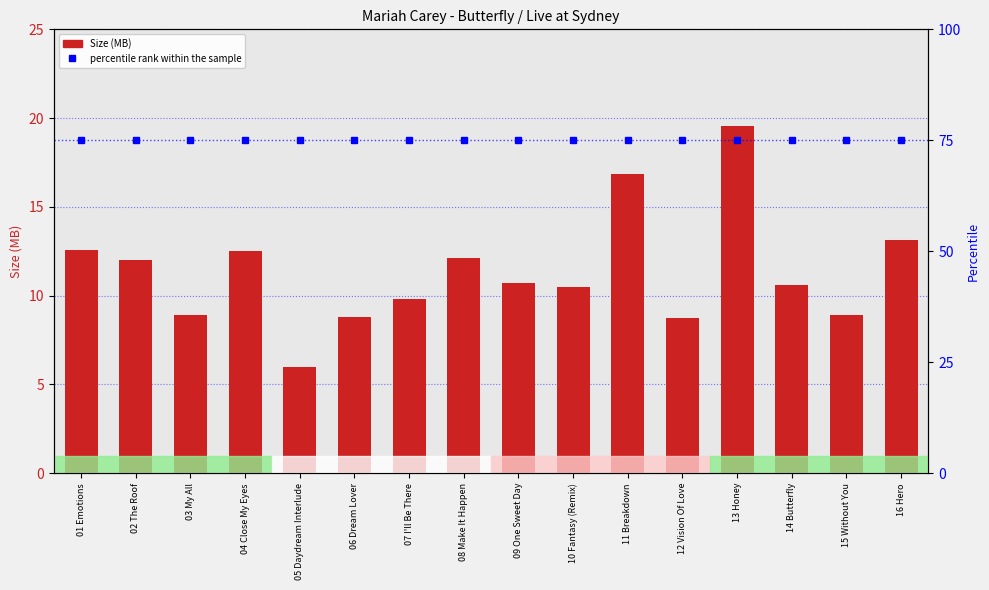

True or false: Size (MB) has a value of 8.9 at 15 Without You.

True